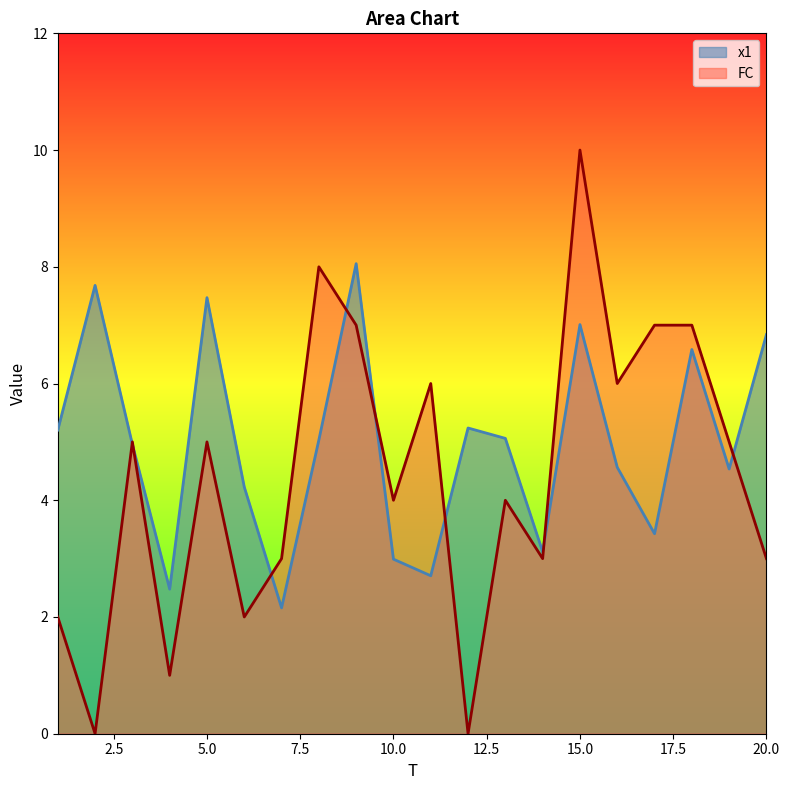

Reading left to right, transcribe all the data shown in this chart.

x1: 1=5.2	2=7.7	3=5.0	4=2.5	5=7.5	6=4.2	7=2.2	8=5.0	9=8.1	10=3.0	11=2.7	12=5.2	13=5.1	14=3.1	15=7.0	16=4.6	17=3.4	18=6.6	19=4.5	20=6.8
FC: 1=2.0	2=0.0	3=5.0	4=1.0	5=5.0	6=2.0	7=3.0	8=8.0	9=7.0	10=4.0	11=6.0	12=0.0	13=4.0	14=3.0	15=10.0	16=6.0	17=7.0	18=7.0	19=5.0	20=3.0